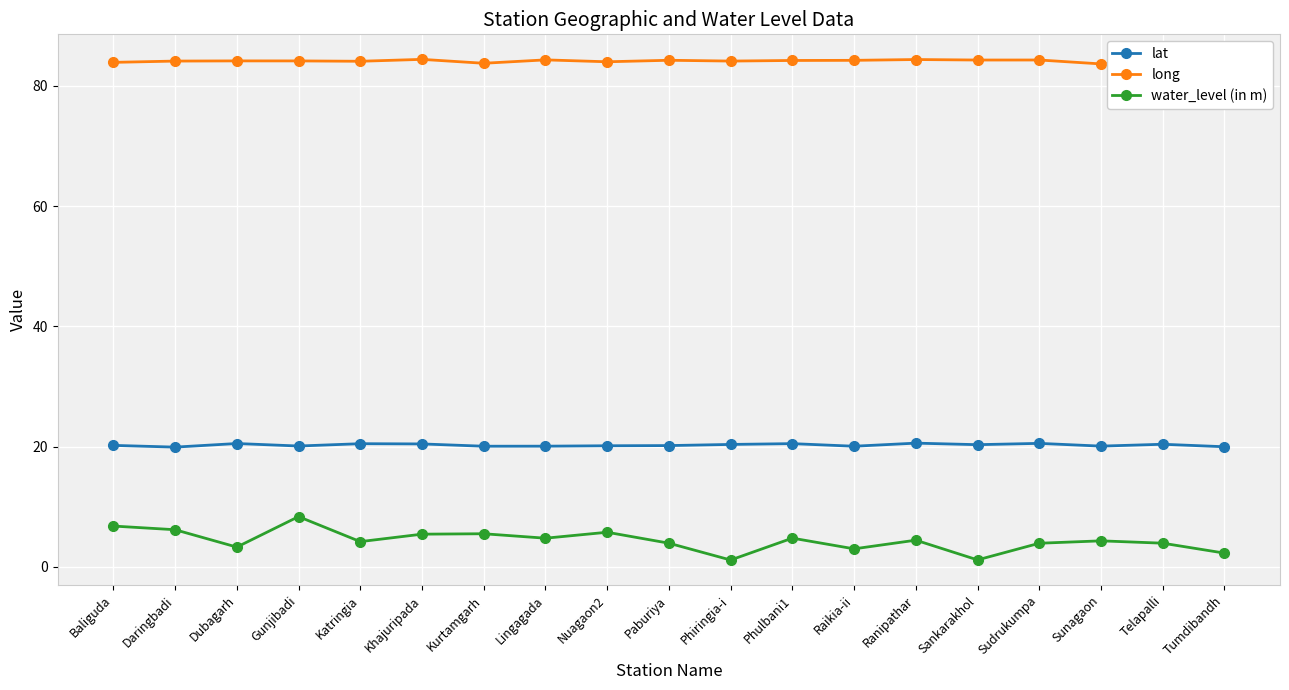

True or false: lat and water_level (in m) intersect in this chart.

False